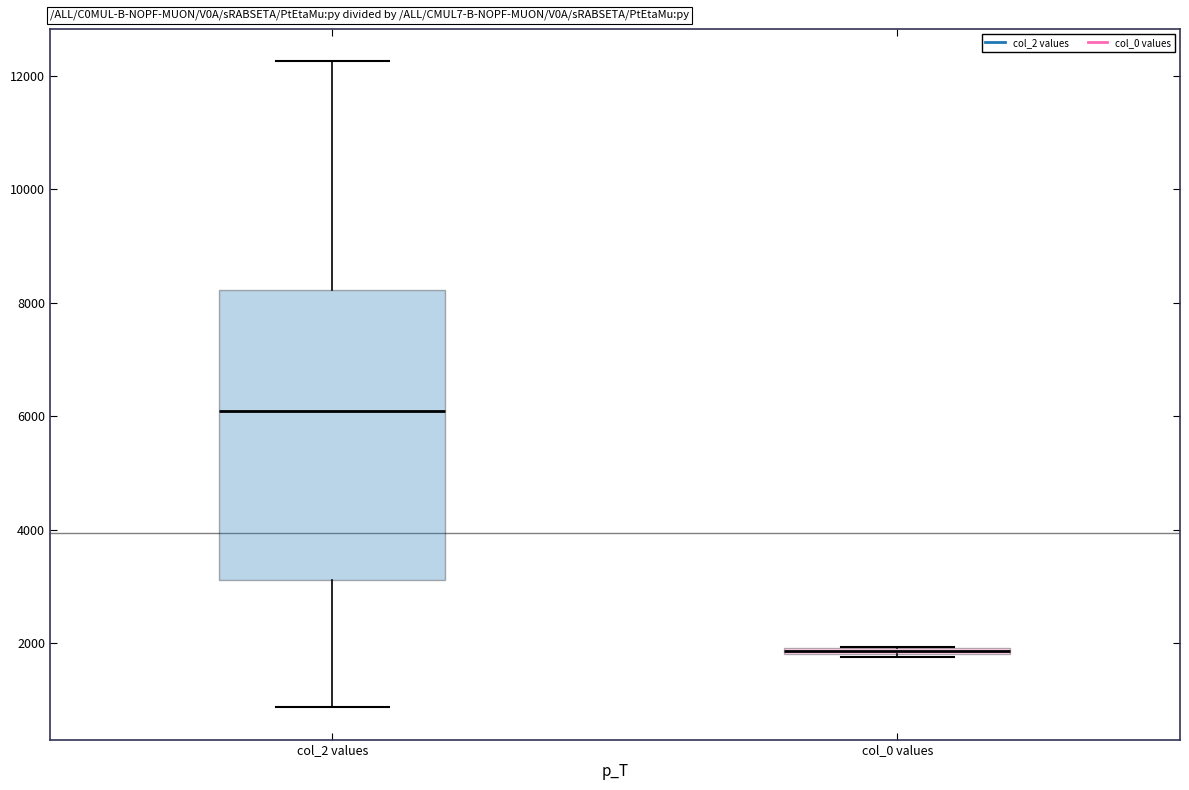

Comparing the boxes themselves (not the whiskers), which one is the tallest?

col_2 values